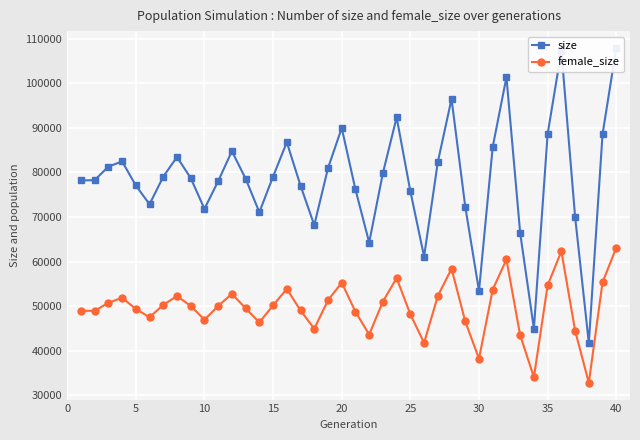

What is the maximum value for female_size?

63117